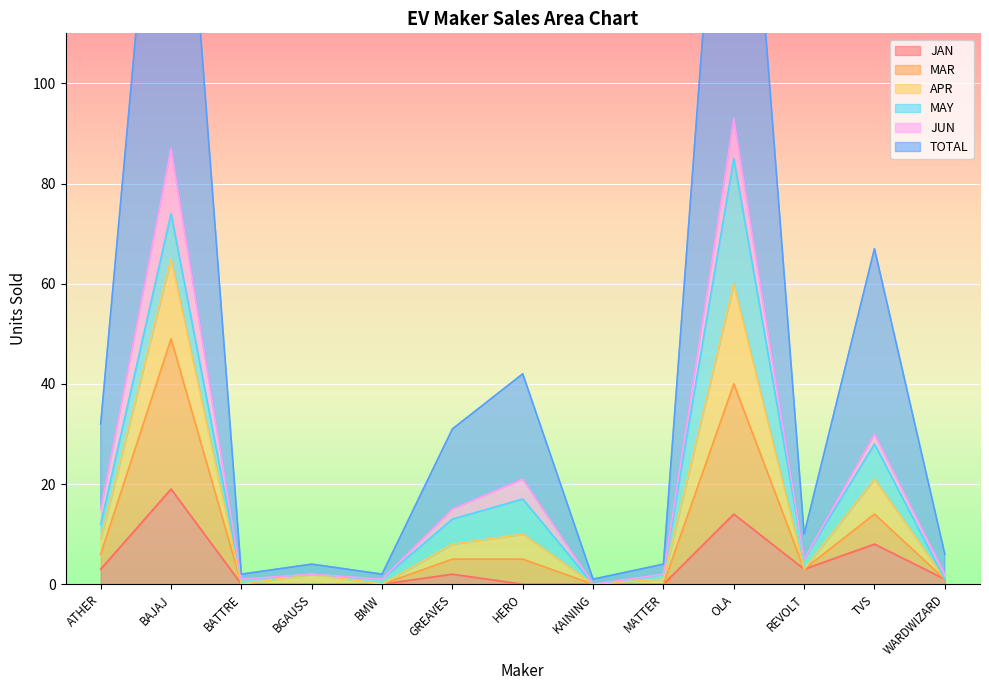

What is the label of the 3rd point from the right?

REVOLT